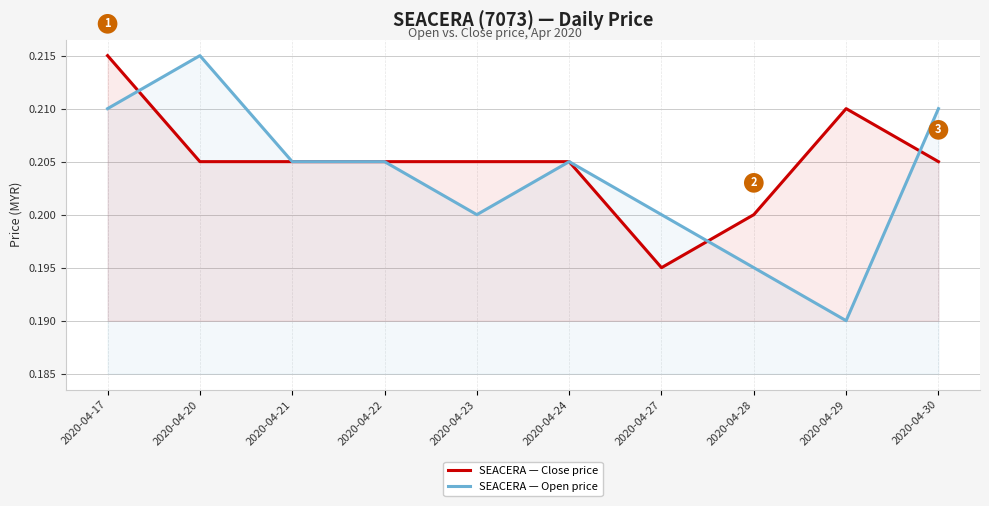

True or false: SEACERA — Close price has a value of 0.2 at 2020-04-28.

True